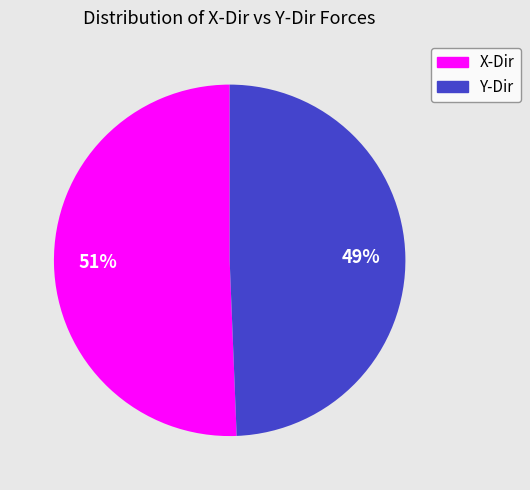

Is there a majority slice in this chart?

Yes